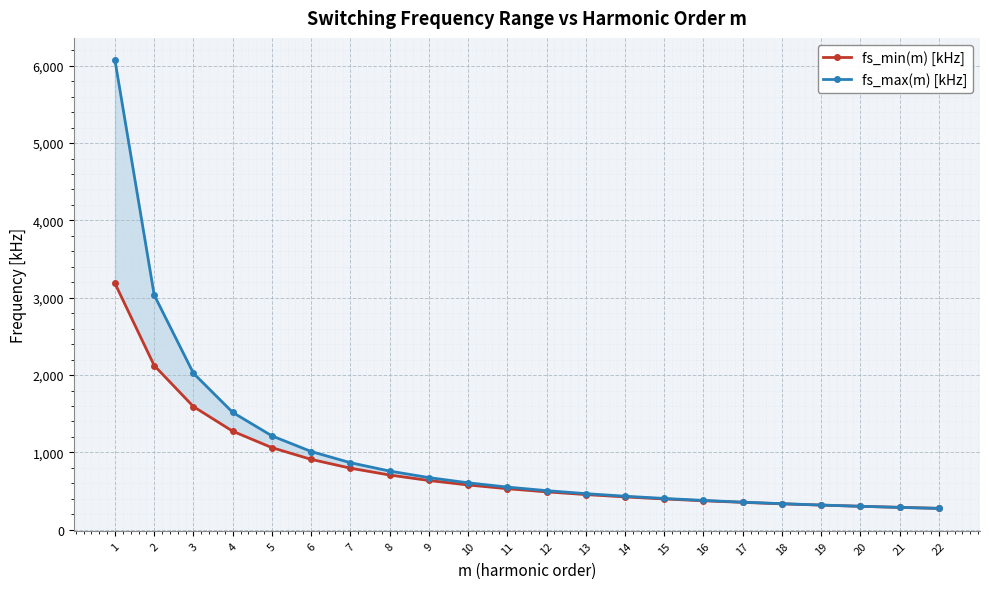

What is the sum of the fs_min(m) [kHz] values at 10 and 21?

868.6